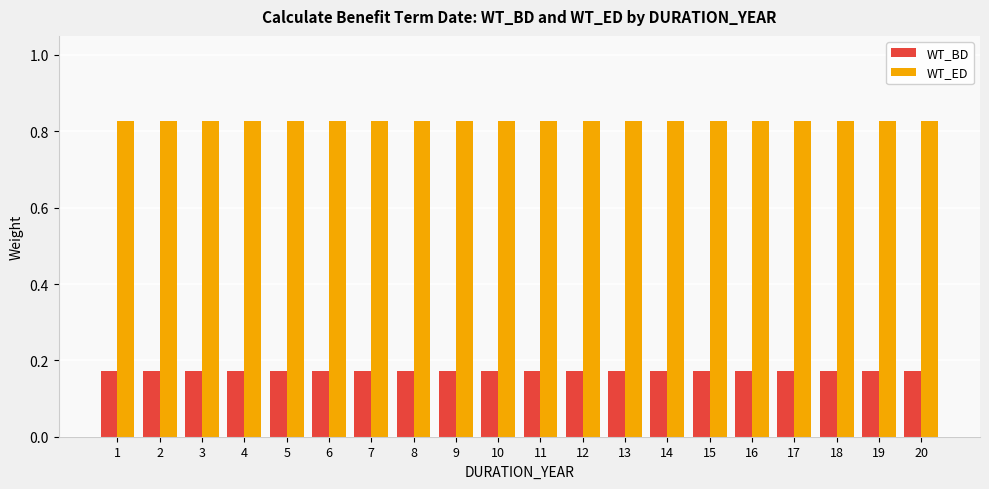

True or false: WT_ED has a value of 0.4 at 4.

False